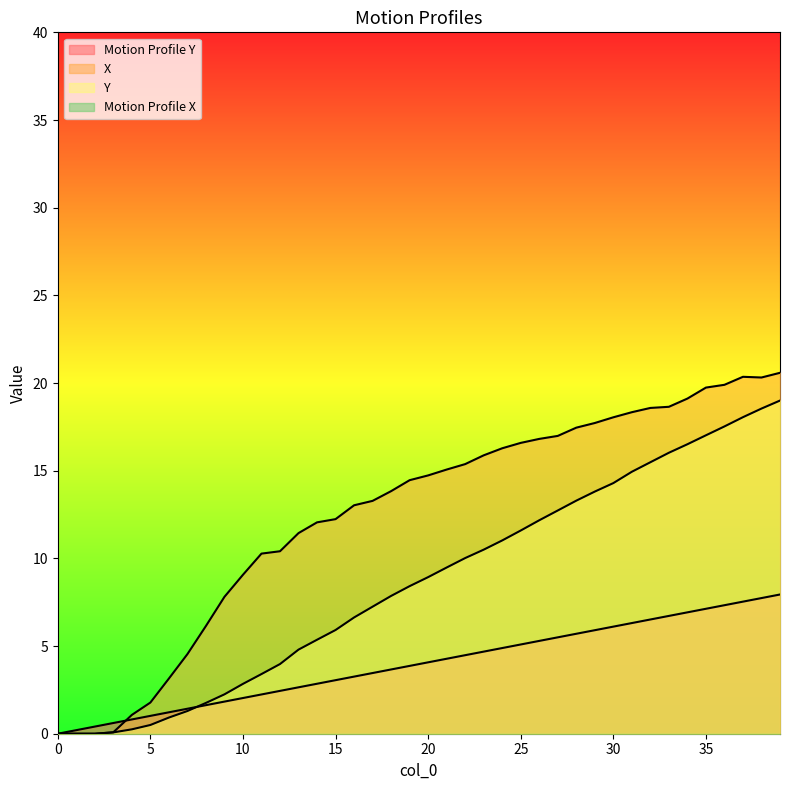

True or false: Y has more than 2 interior local peaks.

False